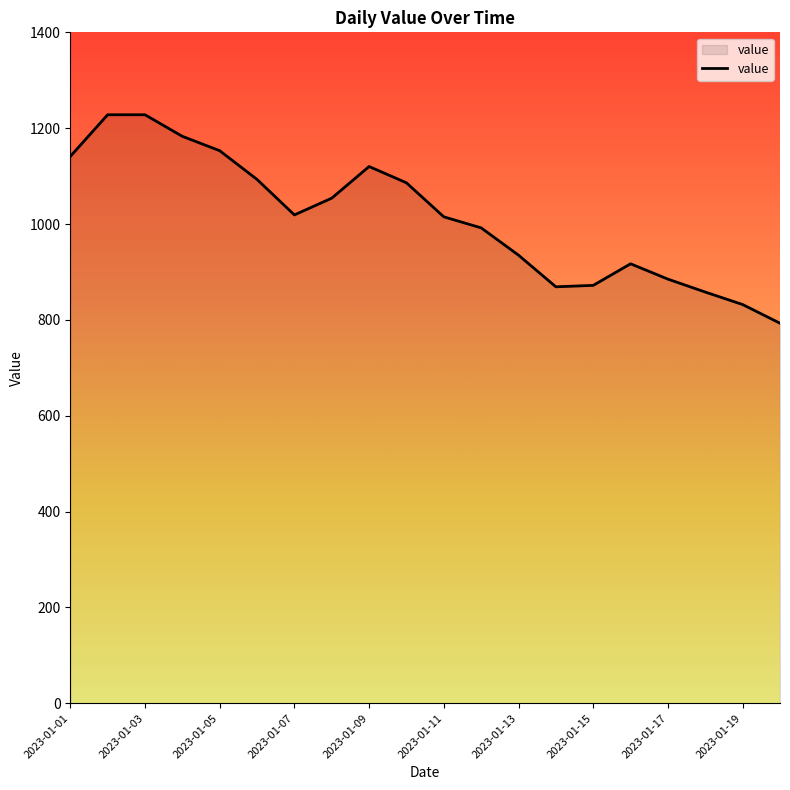

What is the difference between the maximum and minimum values?

435